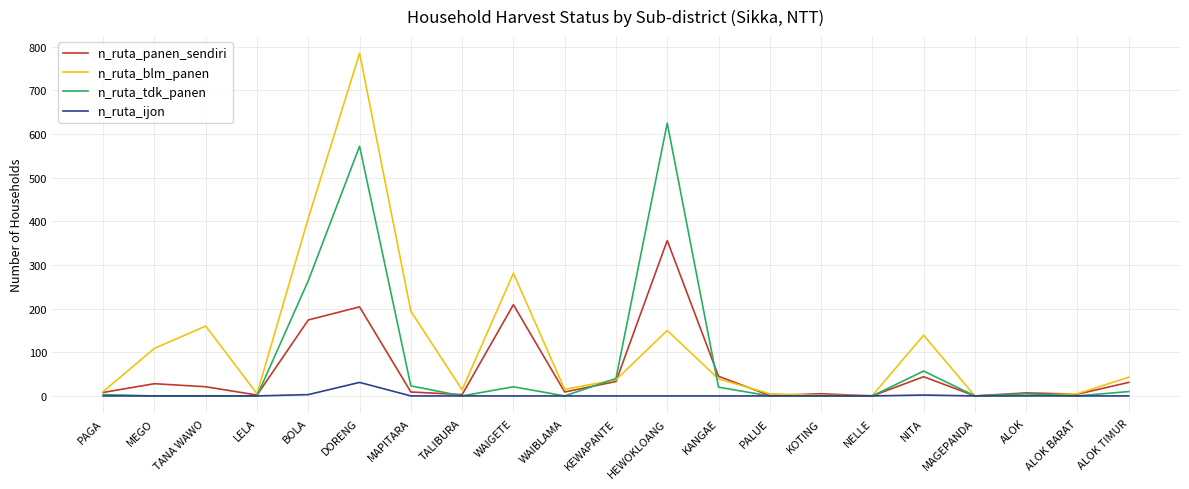

Does the chart have visible grid lines?

Yes